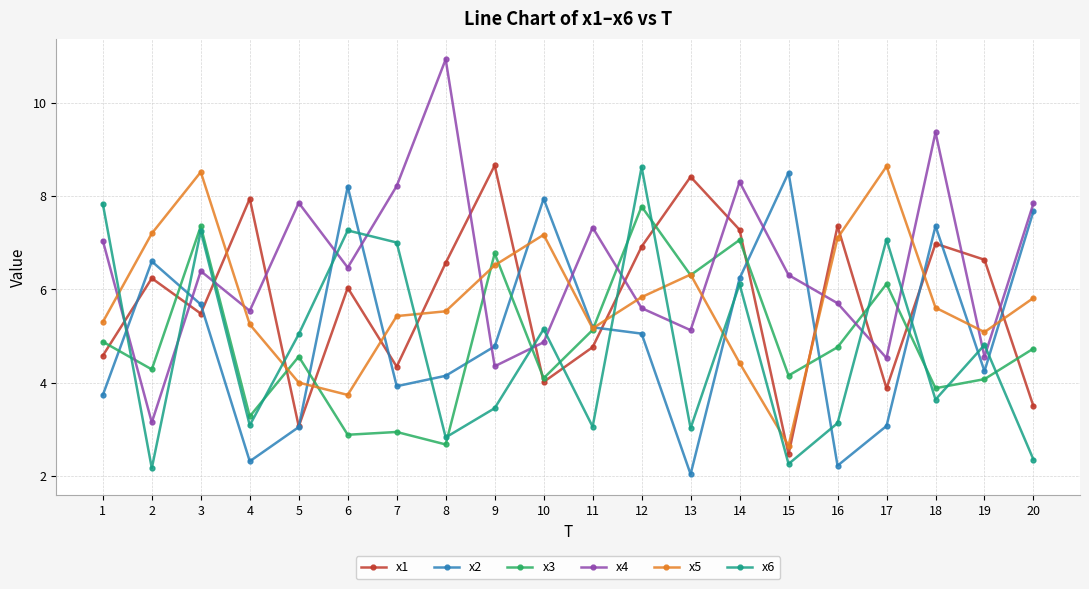

At which category does the chart reach its minimum across all series?

13